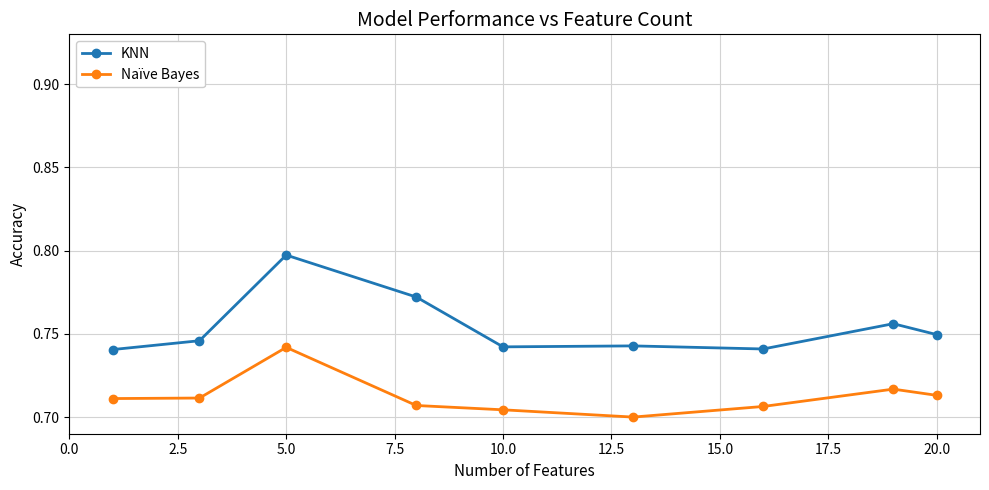

True or false: Naïve Bayes and KNN cross at least once.

False